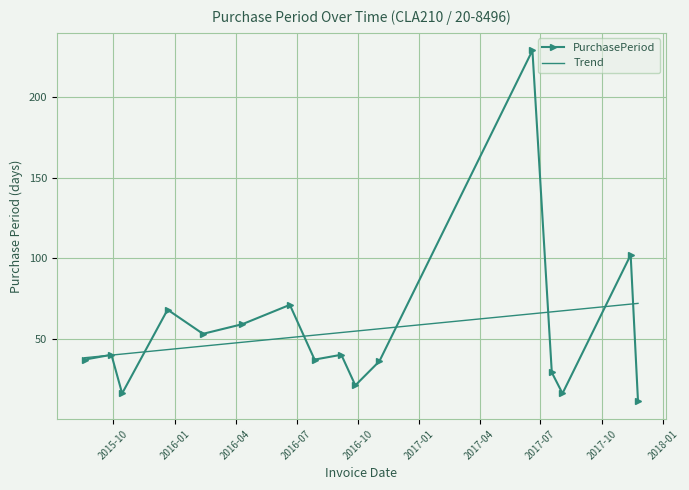

What is the maximum value for PurchasePeriod?

229.0